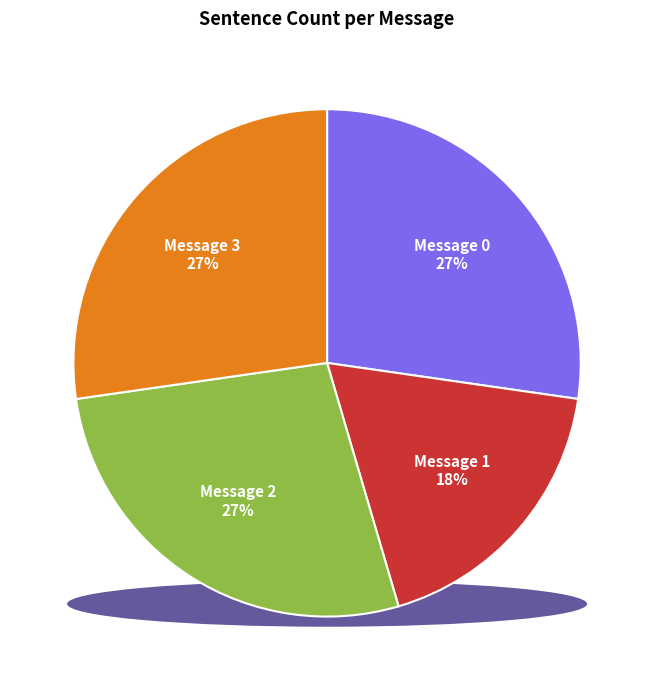

How many slices are in this pie chart?

4